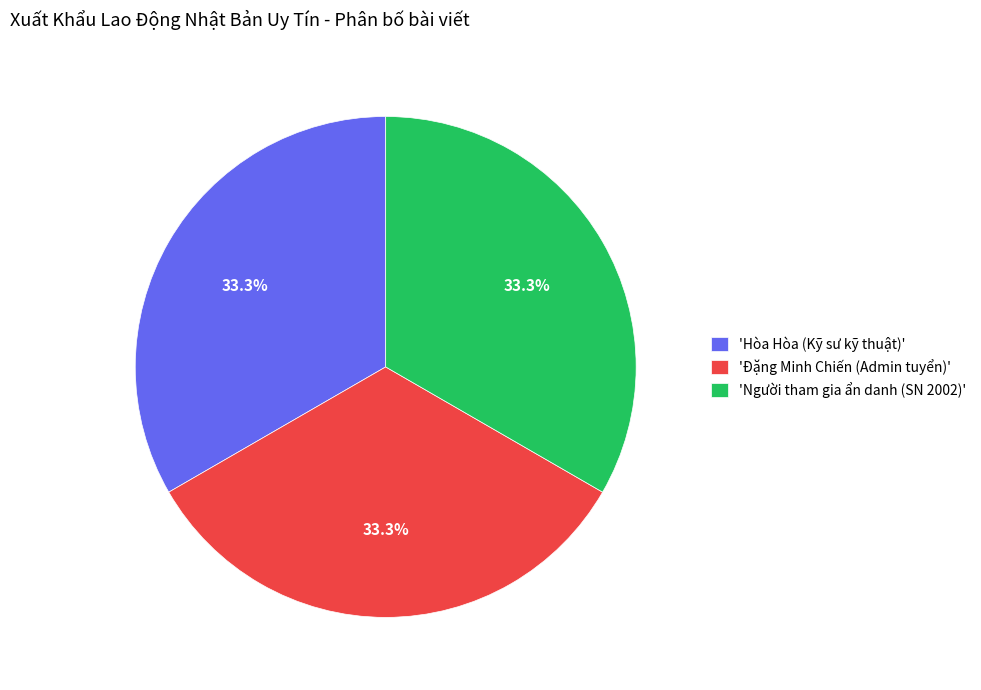

Does 'Hòa Hòa (Kỹ sư kỹ thuật)' represent more than half of the total?

No